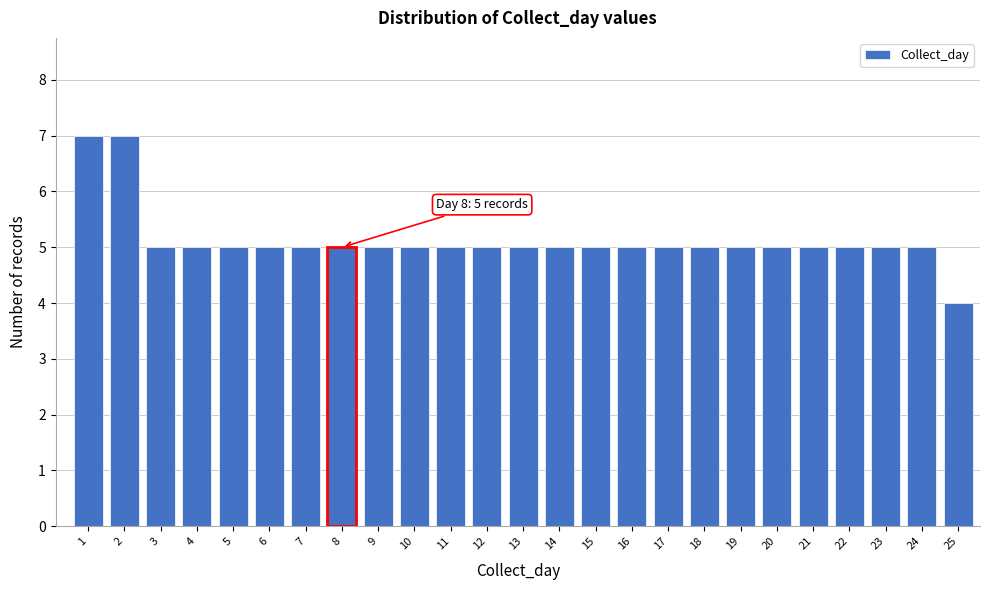

Reading left to right, extract all data points from this chart.

7	7	5	5	5	5	5	5	5	5	5	5	5	5	5	5	5	5	5	5	5	5	5	5	4